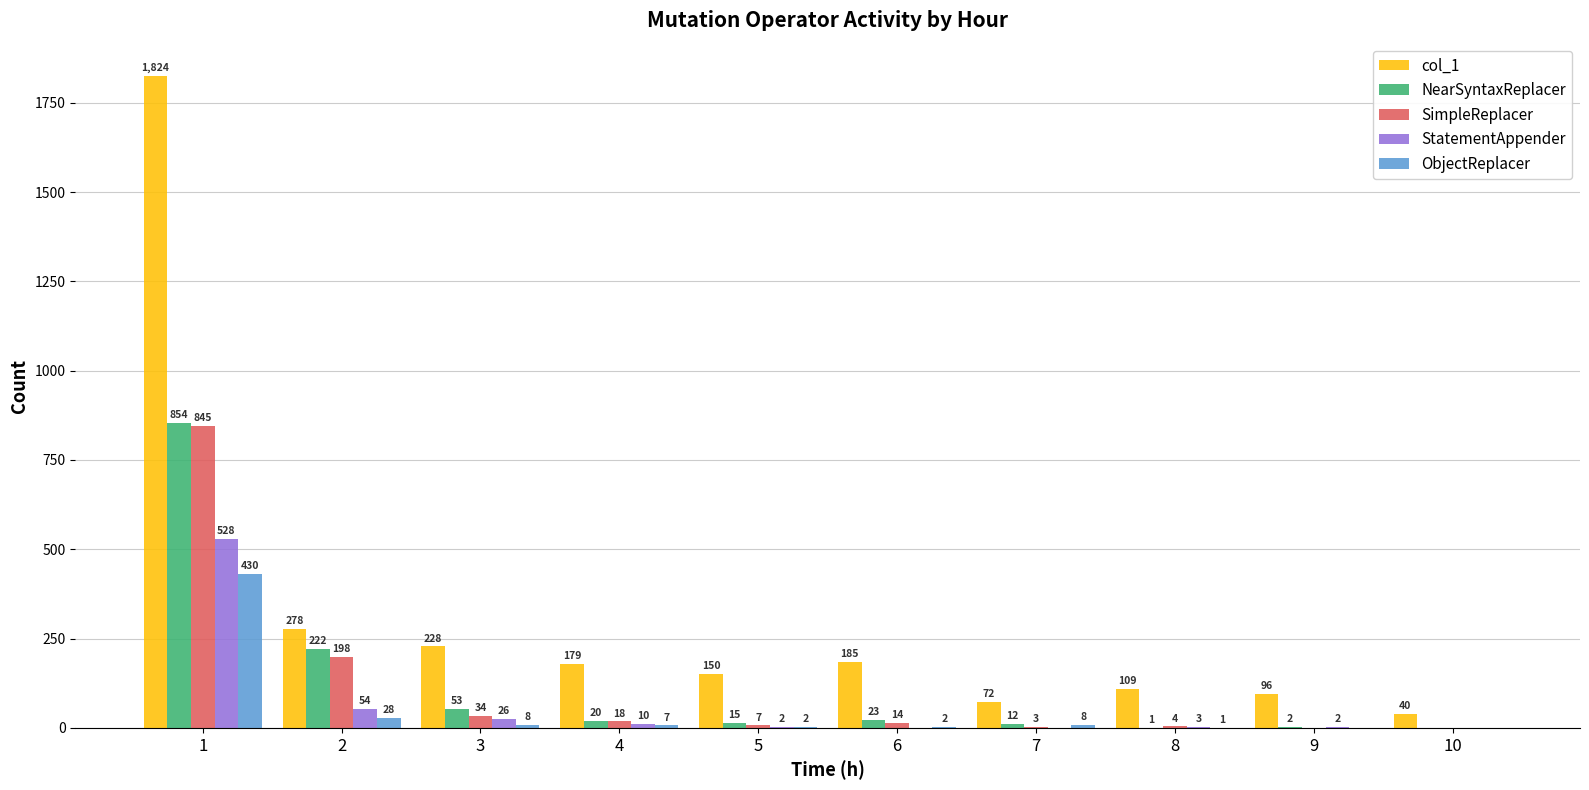

True or false: StatementAppender has a value of 0 at 6.

True